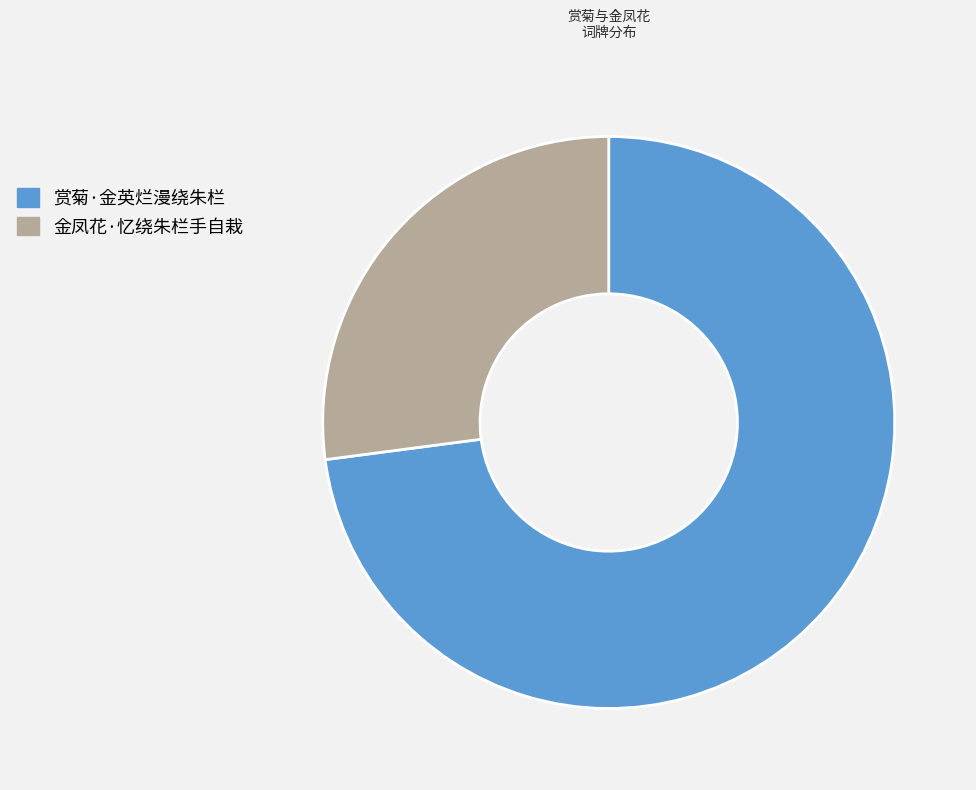

Rank the categories by value from highest to lowest.

赏菊·金英烂漫绕朱栏, 金凤花·忆绕朱栏手自栽